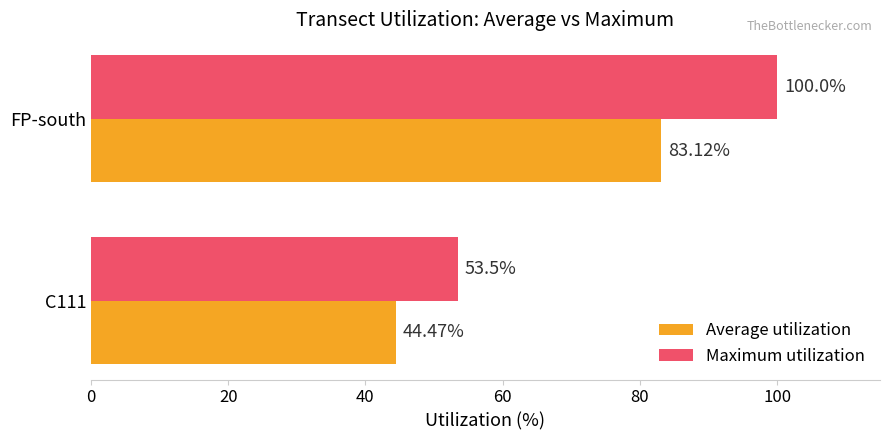

Which series changed the most between C111 and FP-south?

Maximum utilization